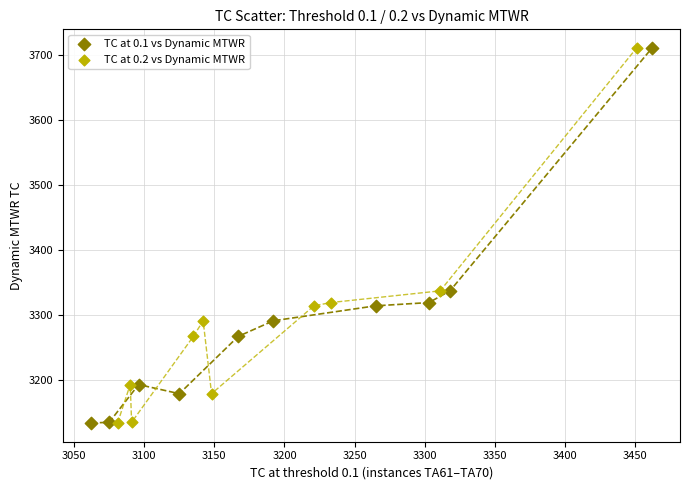

What are all the series names shown in the legend?

TC at 0.1 vs Dynamic MTWR, TC at 0.2 vs Dynamic MTWR